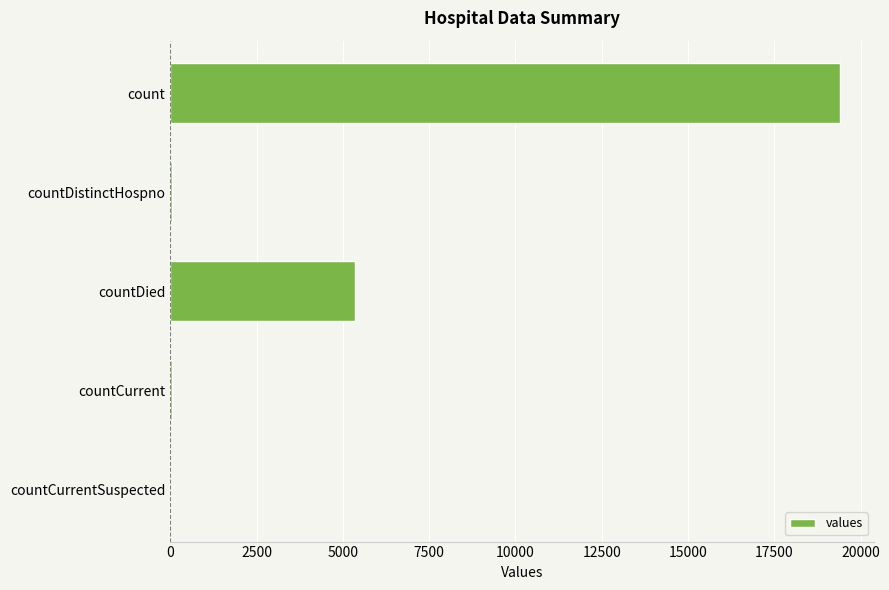

How many data points does each series have?

5